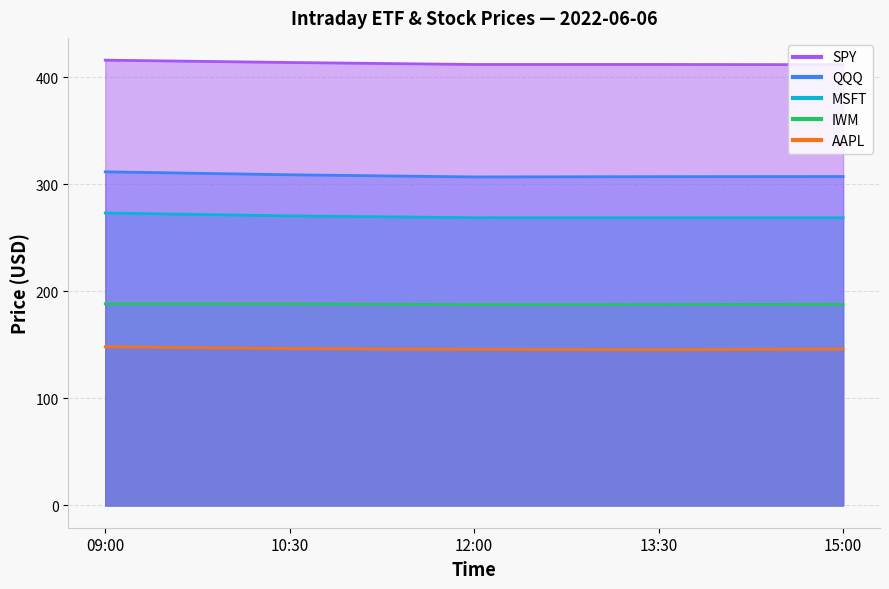

True or false: AAPL and SPY intersect in this chart.

False